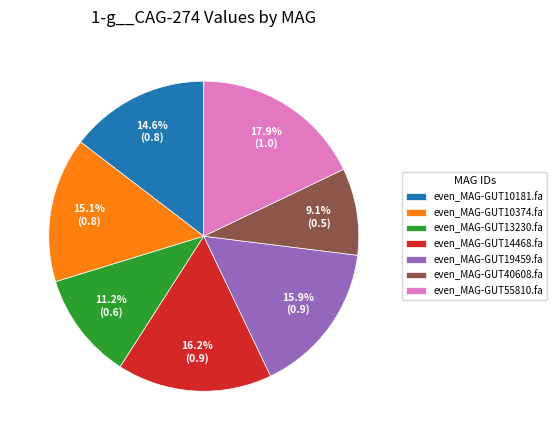

What is the smallest slice in the pie chart?

even_MAG-GUT40608.fa